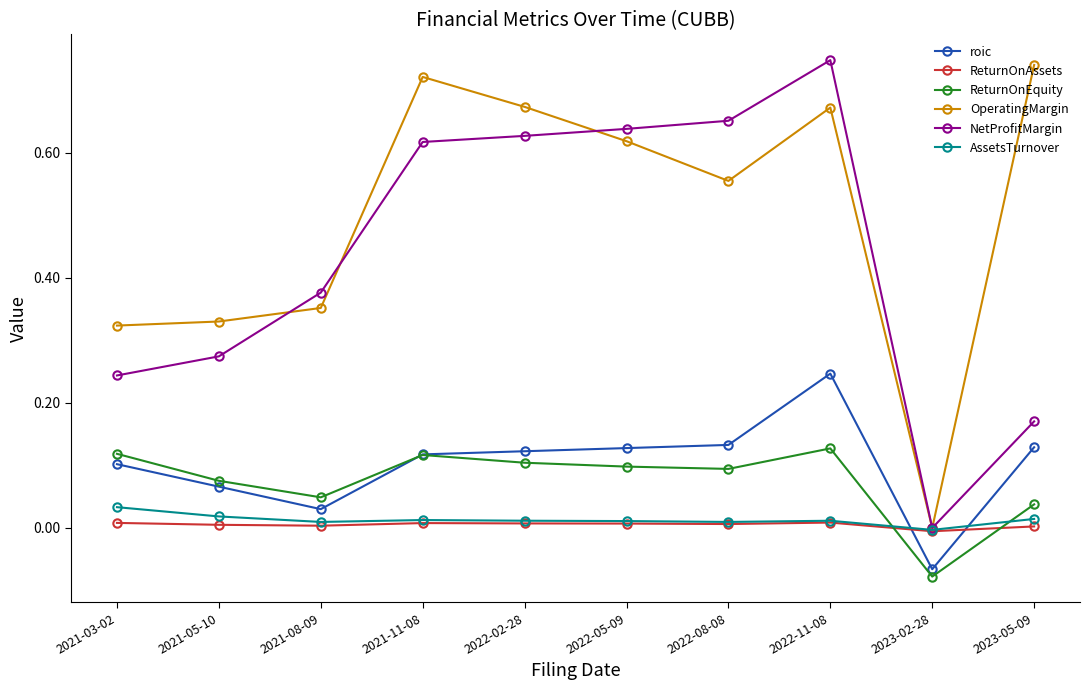

At which category does NetProfitMargin reach its first local peak?

2022-11-08